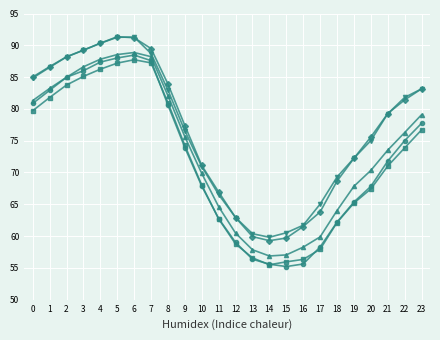

What is the total value across all series at 23?

399.8